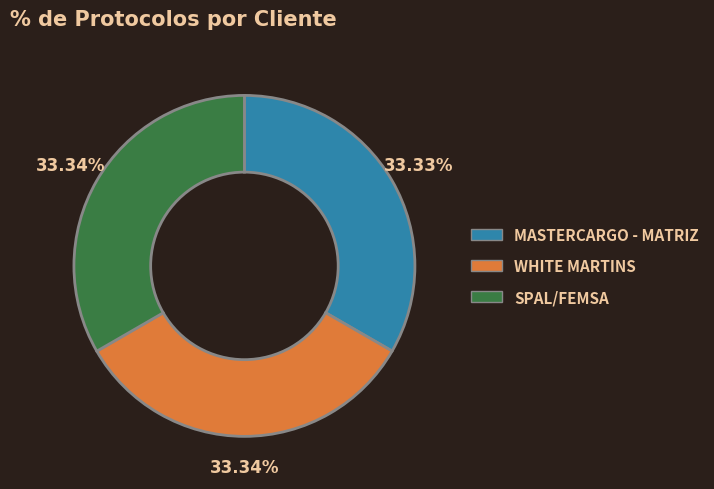

What percentage is the SPAL/FEMSA slice, to the nearest percent?

33%